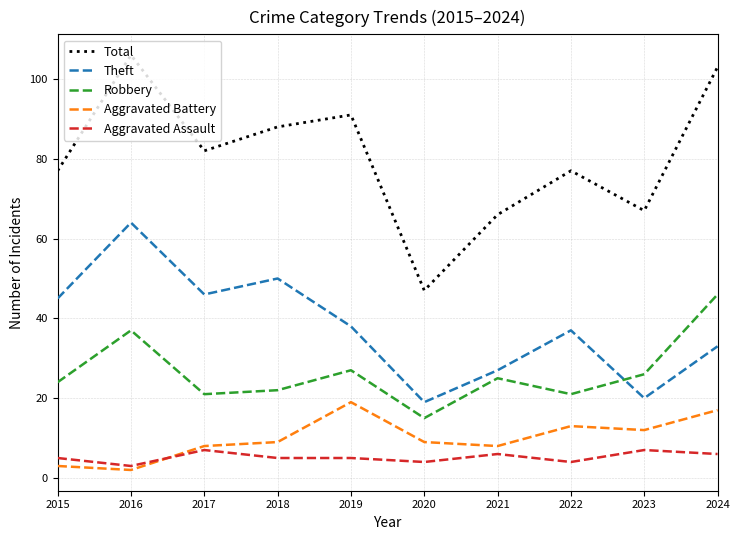

Rank the series at 2023 from highest to lowest value.

Total, Robbery, Theft, Aggravated Battery, Aggravated Assault